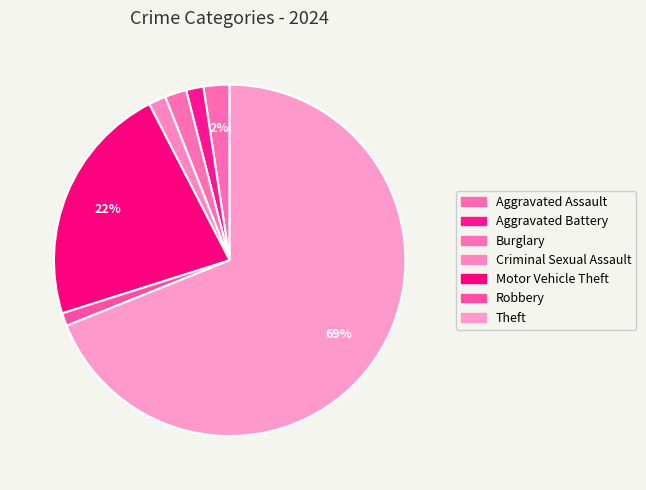

Which slice is the smallest?

Robbery